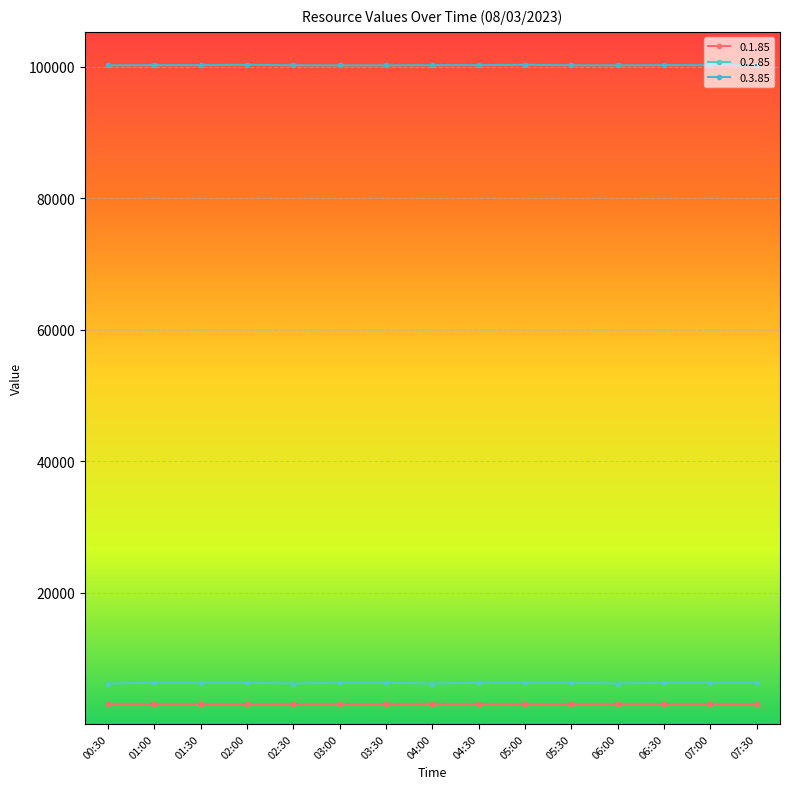

Is it true that 0.3.85 equals 24613 at 00:30?

False